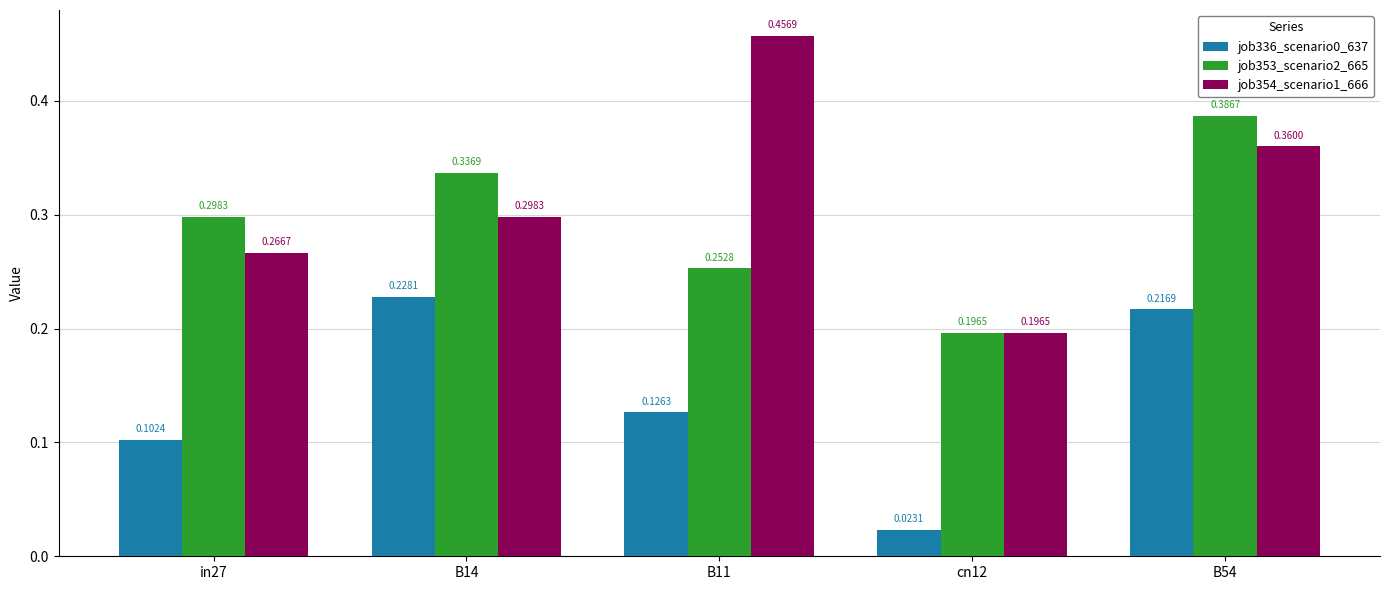

List the labels in order of job353_scenario2_665 value, largest first.

B54, B14, in27, B11, cn12